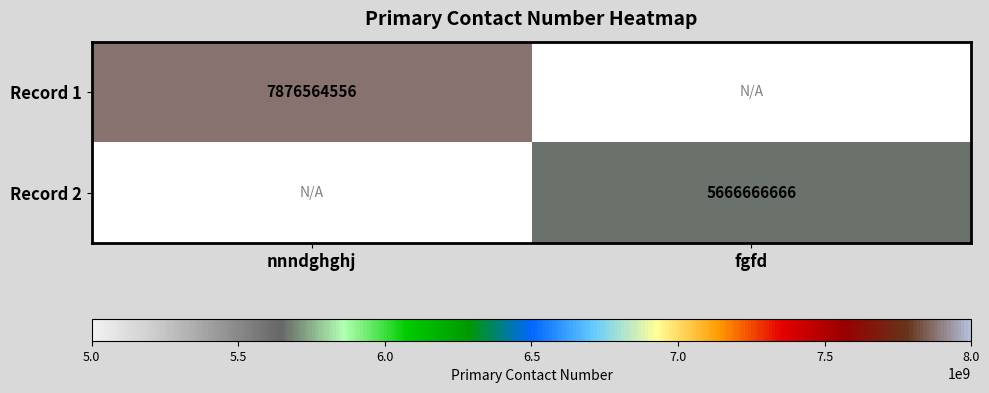

The Record 1 series shows 13122588663 at nnndghghj. True or false?

False